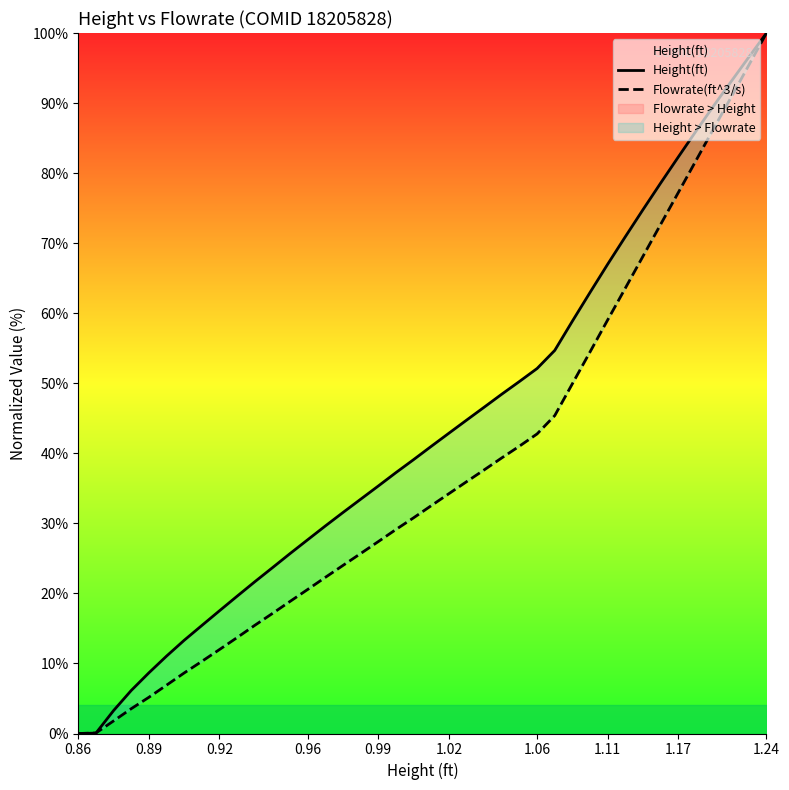

Is it true that Height(ft) equals 0.9 at 0.92?

False